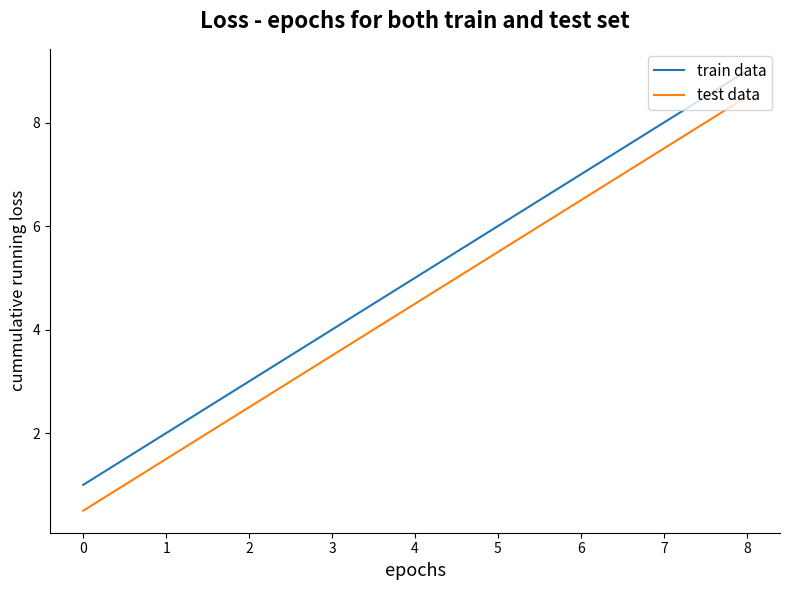

What is the sum of all test data values?

40.5